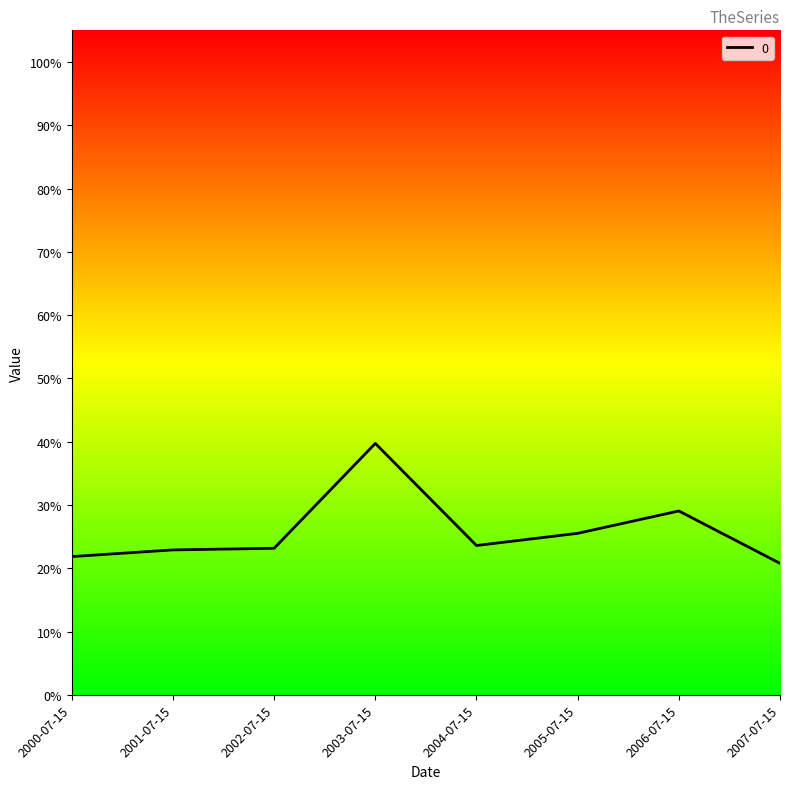

Is this an area chart (filled region under the line)?

Yes